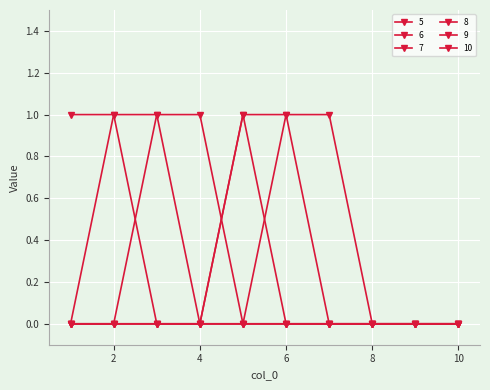

At which category is the sum across all series the highest?

2